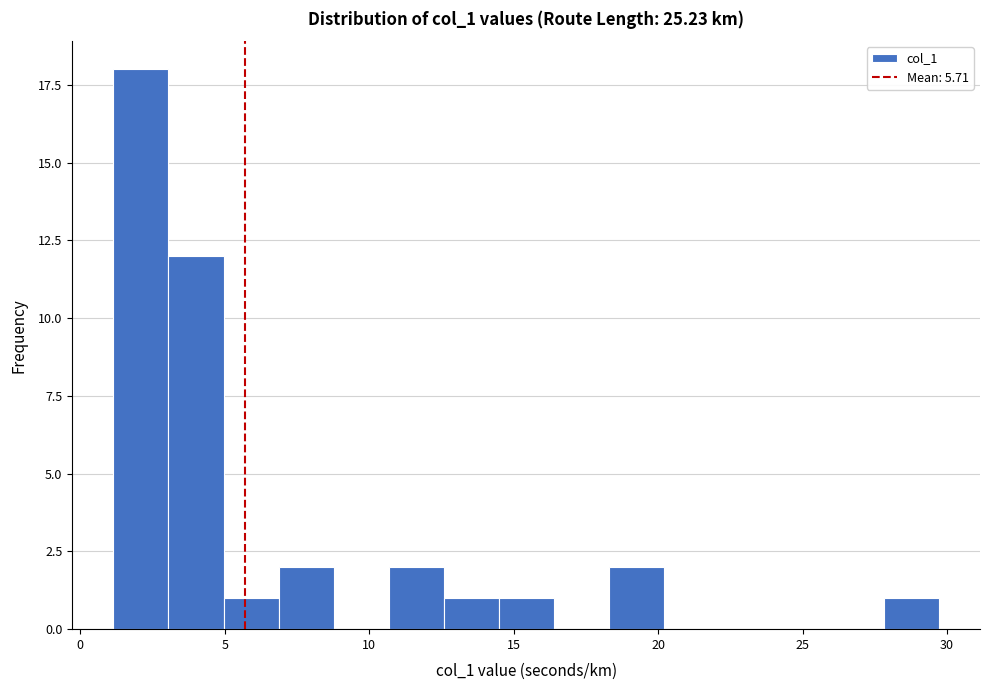

Around what value on the x-axis is the tallest bar? Give the approximate position of its centre, as read against the axis.

2.0